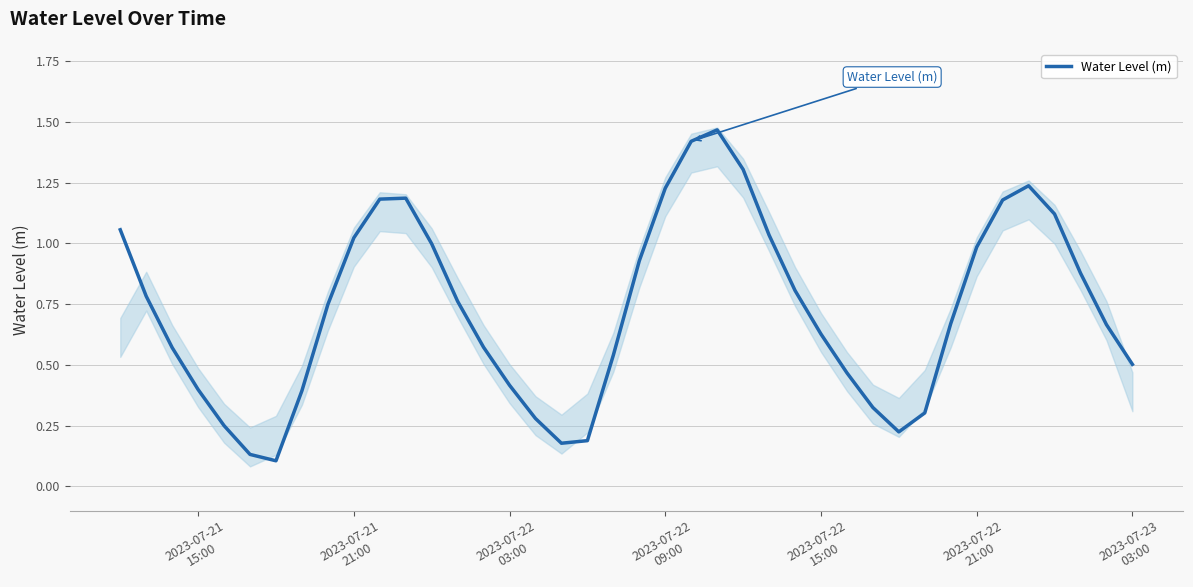

Is it true that the value at 2023-07-21
21:00 is 1.1?

False